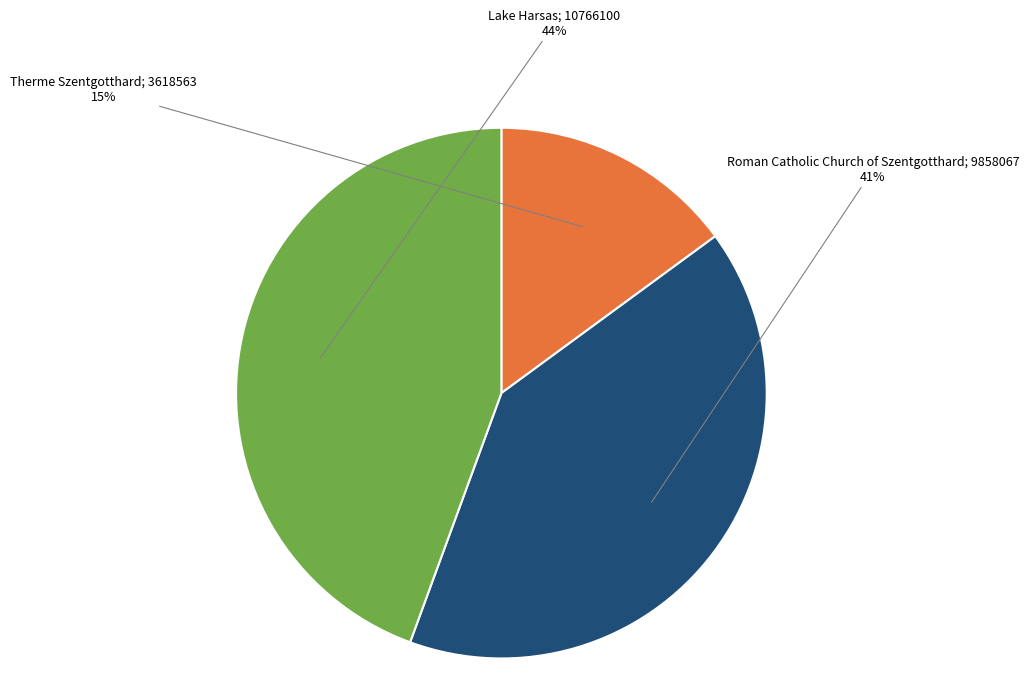

Is there a majority slice in this chart?

No